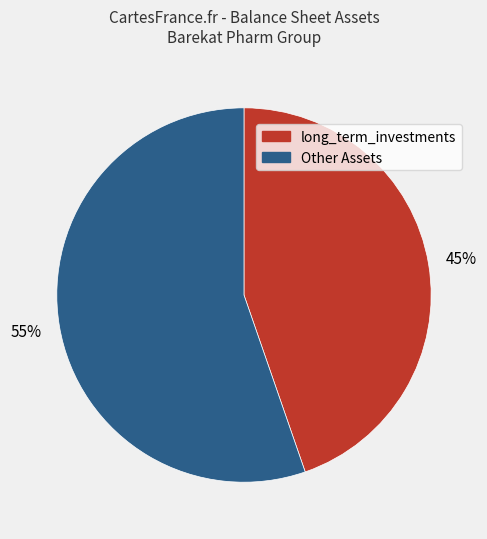

To the nearest percent, what is the combined percentage of Other Assets and long_term_investments?

100%